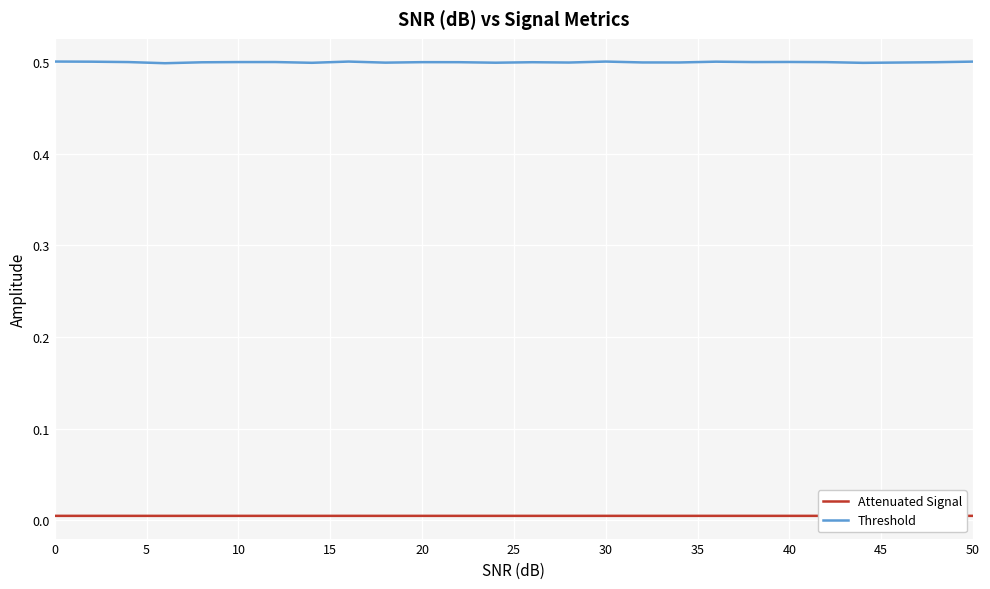

True or false: Threshold and Attenuated Signal intersect in this chart.

False